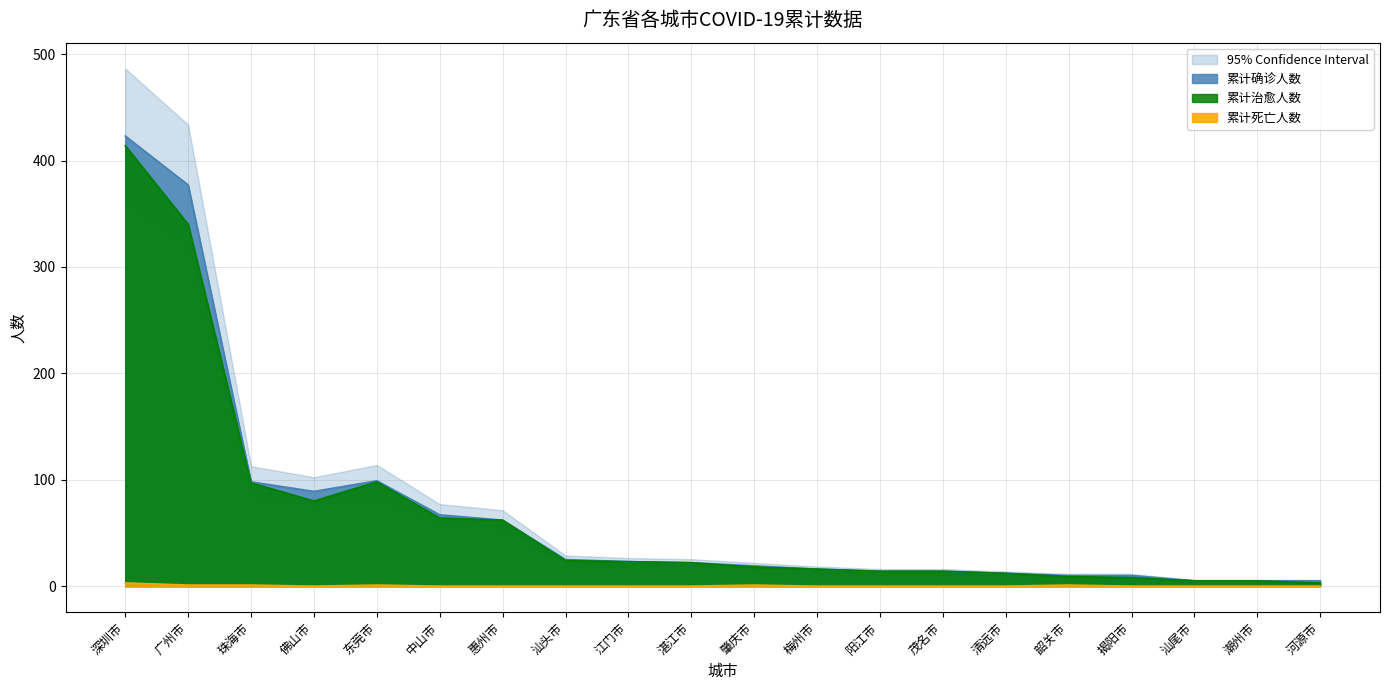

What is the difference between the 累计确诊人数 values at 韶关市 and 阳江市?

4